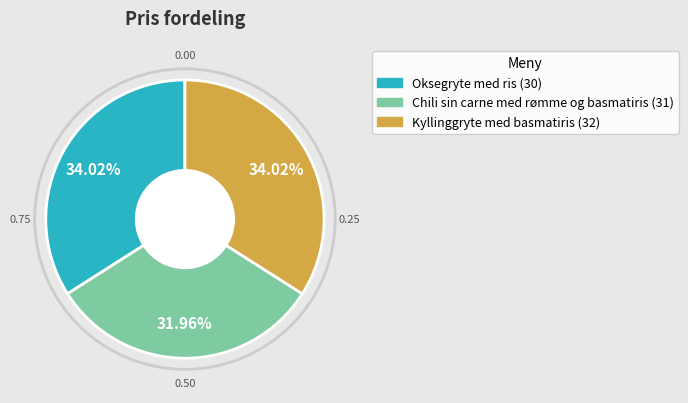

To the nearest percent, what is the difference between the largest and smallest slice percentages?

2%